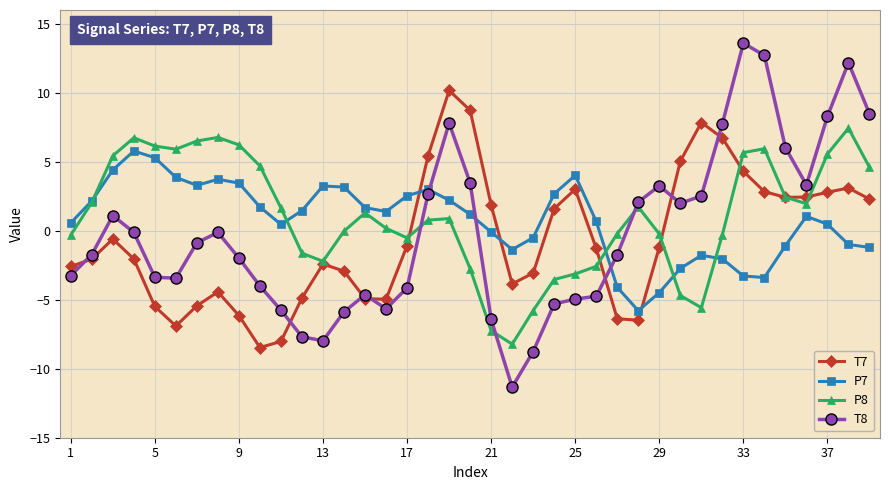

What is the highest value of the P7 series?

5.8